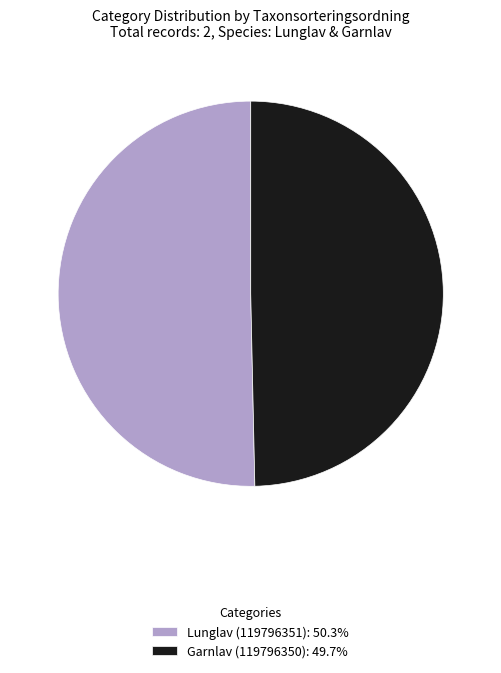

Is the sum of Garnlav (119796350): 49.7% and Lunglav (119796351): 50.3% greater than half?

Yes